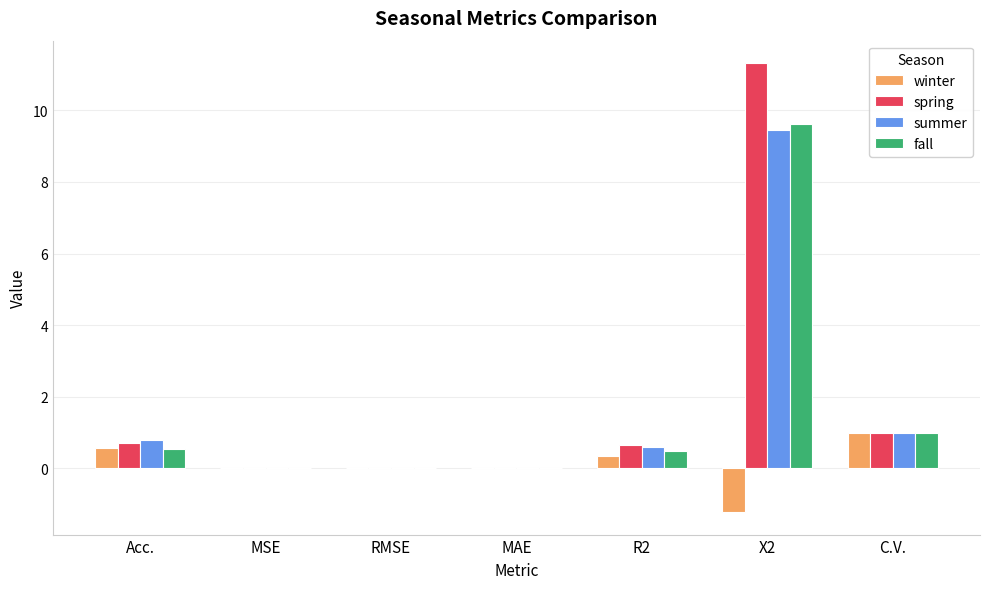

At which category is the sum across all series the highest?

X2